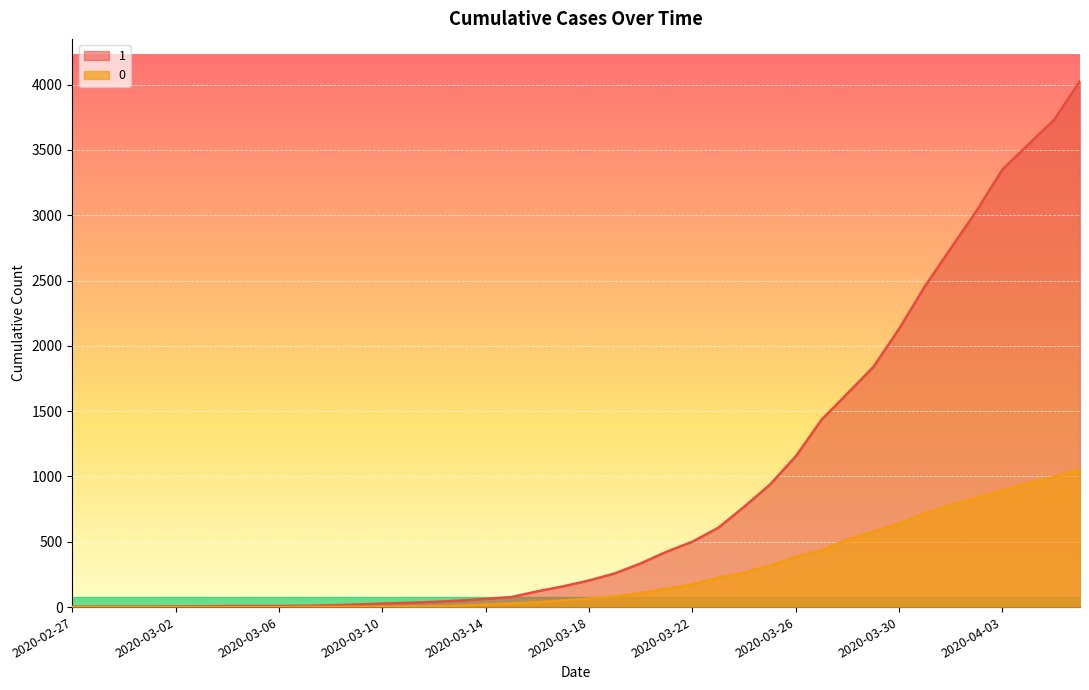

Reading right to left, transcribe all the data shown in this chart.

1: 4028	3731	3542	3351	3035	2747	2457	2131	1838	1636	1435	1155	938	768	607	501	424	335	258	204	159	121	77	63	50	40	33	27	20	14	10	9	9	8	6	5	4	4	4	3
0: 1054	996	950	890	839	781	720	639	578	517	435	384	319	263	225	175	140	108	82	65	51	37	28	20	11	6	4	2	2	2	1	0	0	0	0	0	0	0	0	0